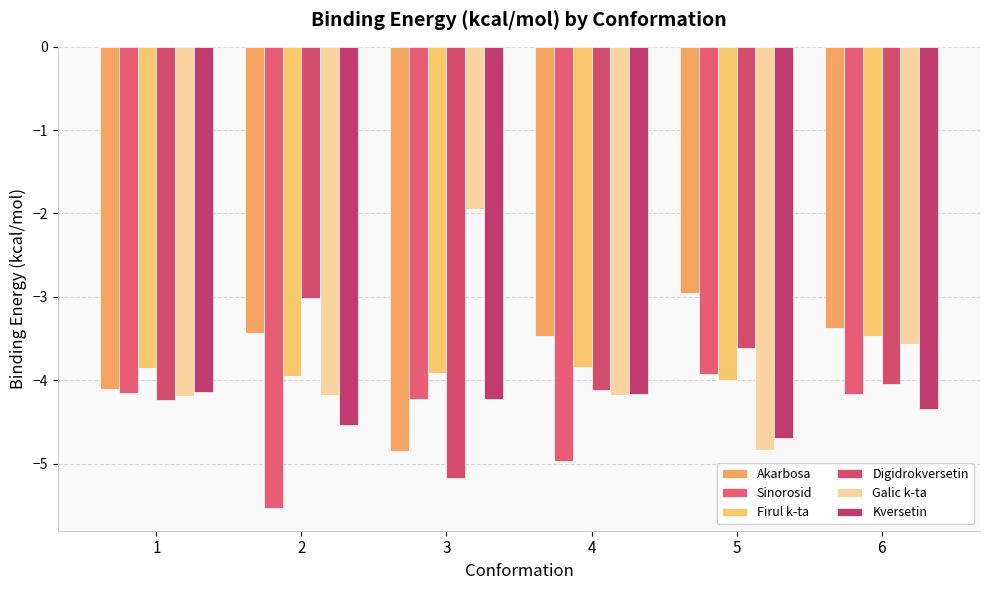

Where is Firul k-ta nearest to the value -3?

6